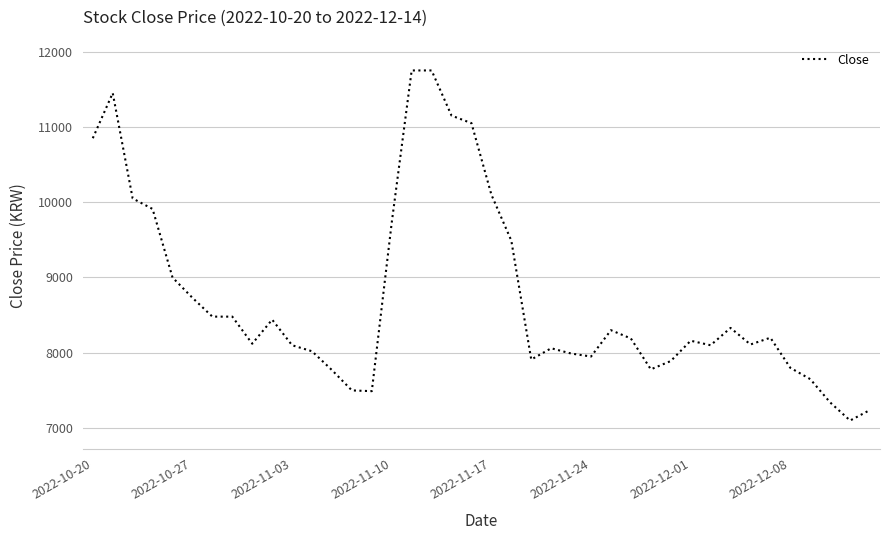

What is the difference between the maximum and minimum values?

4650